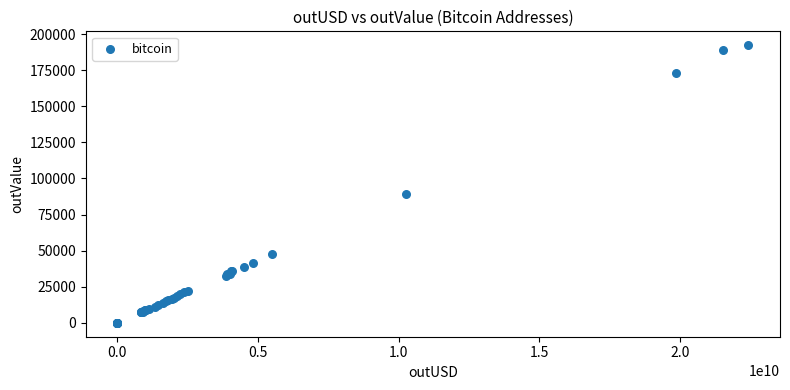

What Y value in the scatter plot is closest to 96135?

89541.1